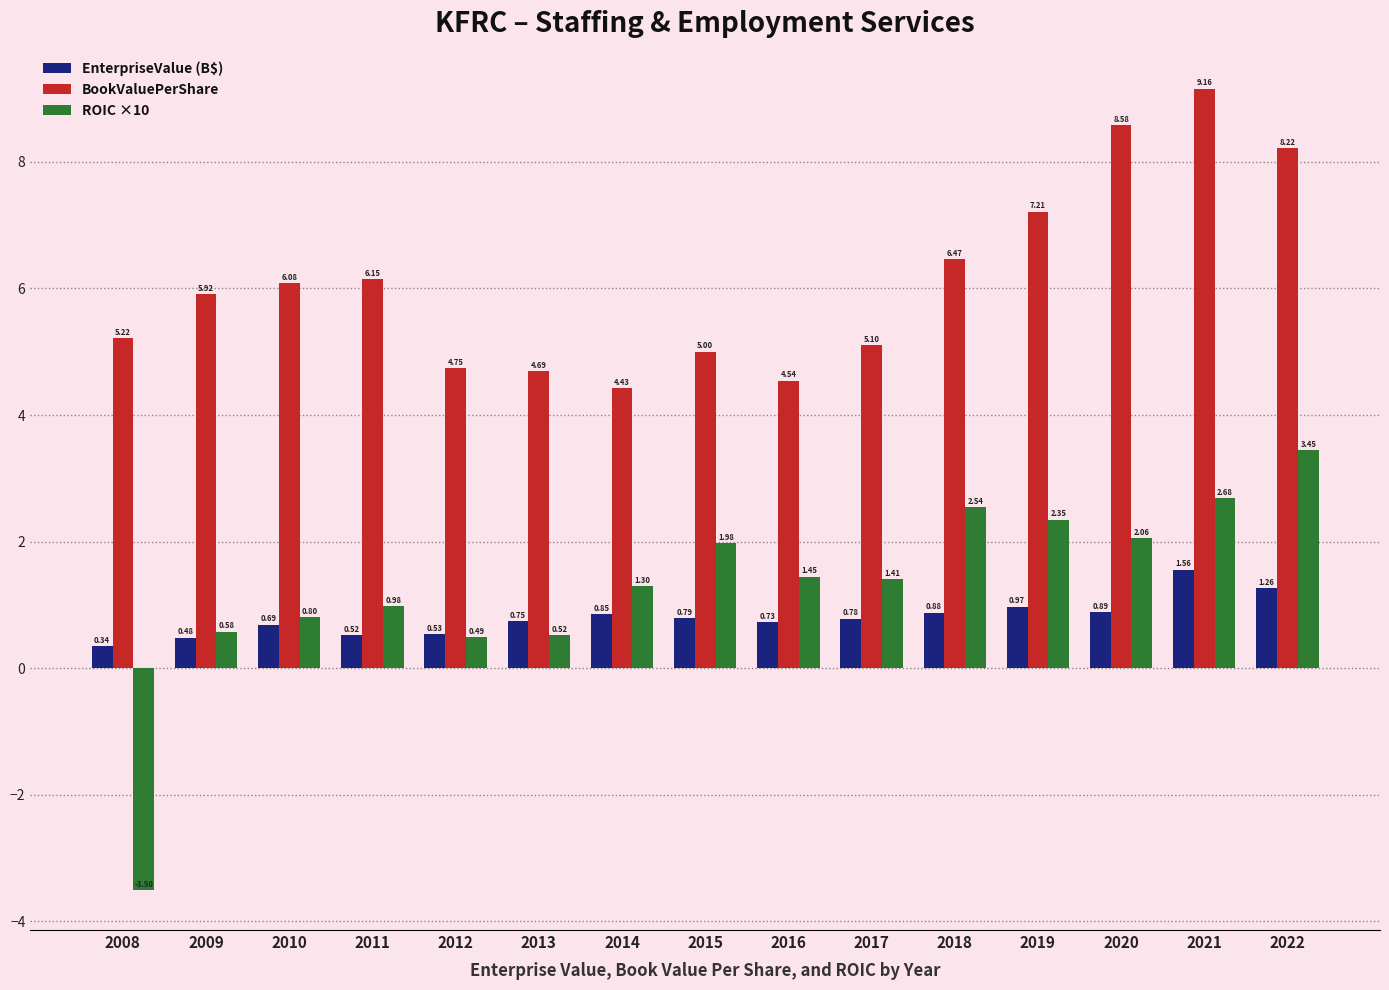

How many bars are there in each group?

3